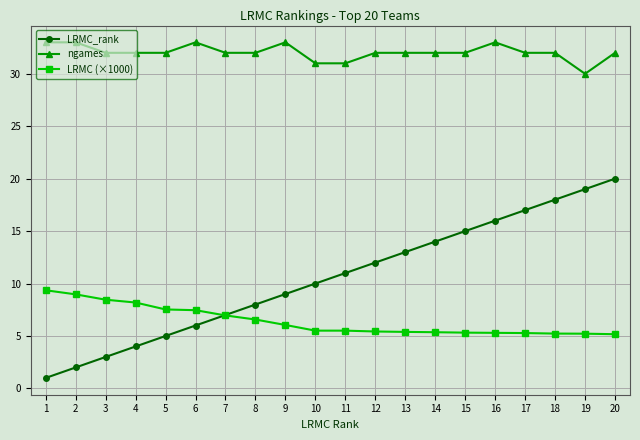

True or false: ngames has a value of 47.9 at 8.

False